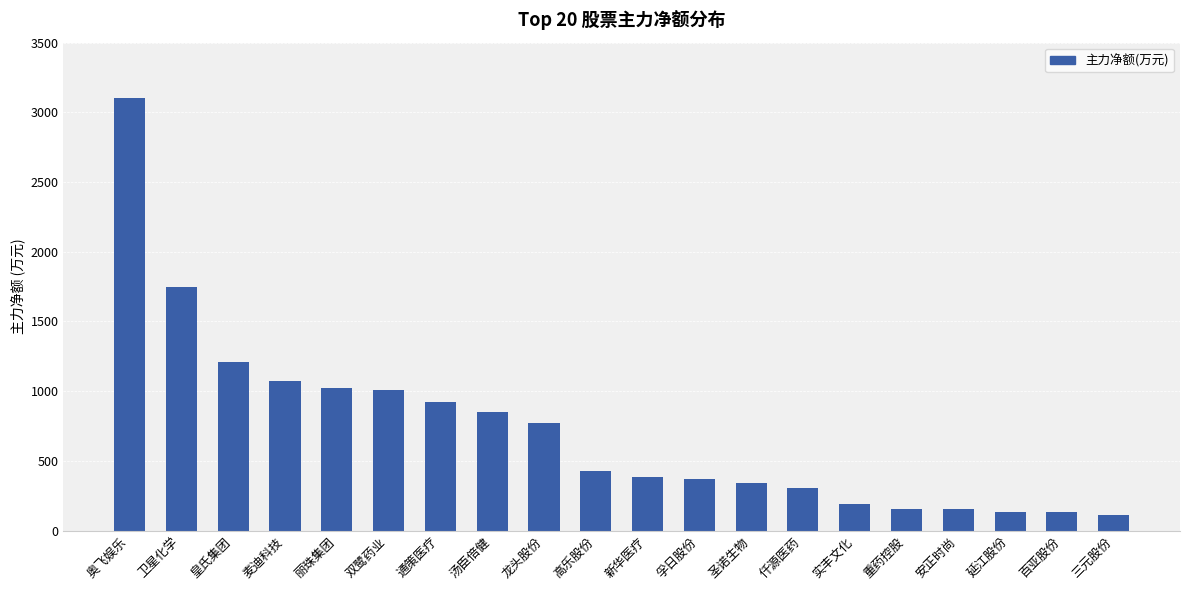

Between 龙头股份 and 百亚股份, which is larger?

龙头股份